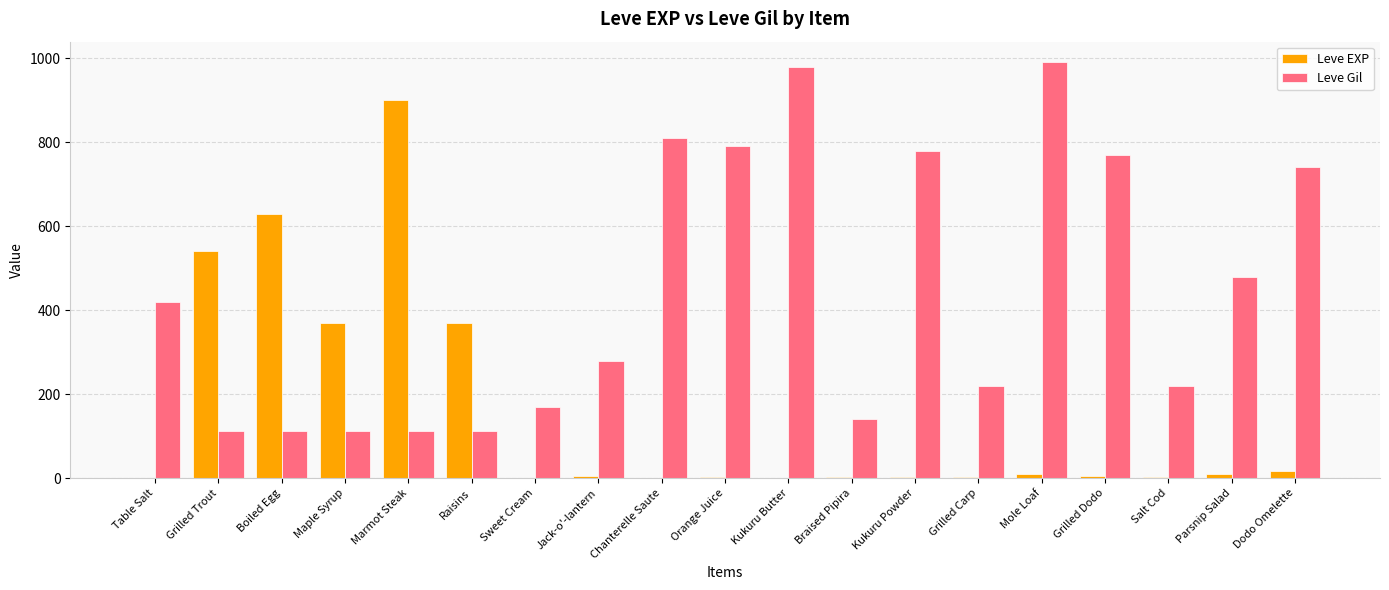

Where is Leve Gil nearest to the value 551?

Parsnip Salad